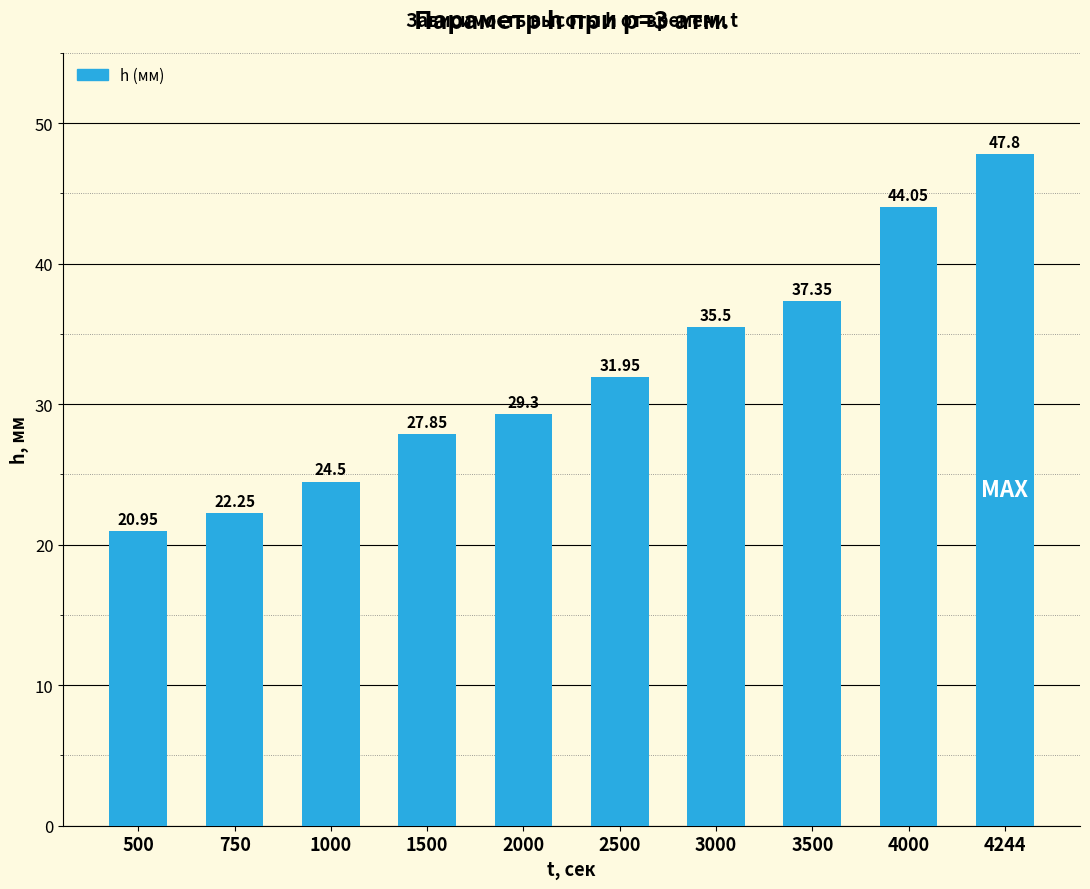

What is the greatest value displayed?

47.8